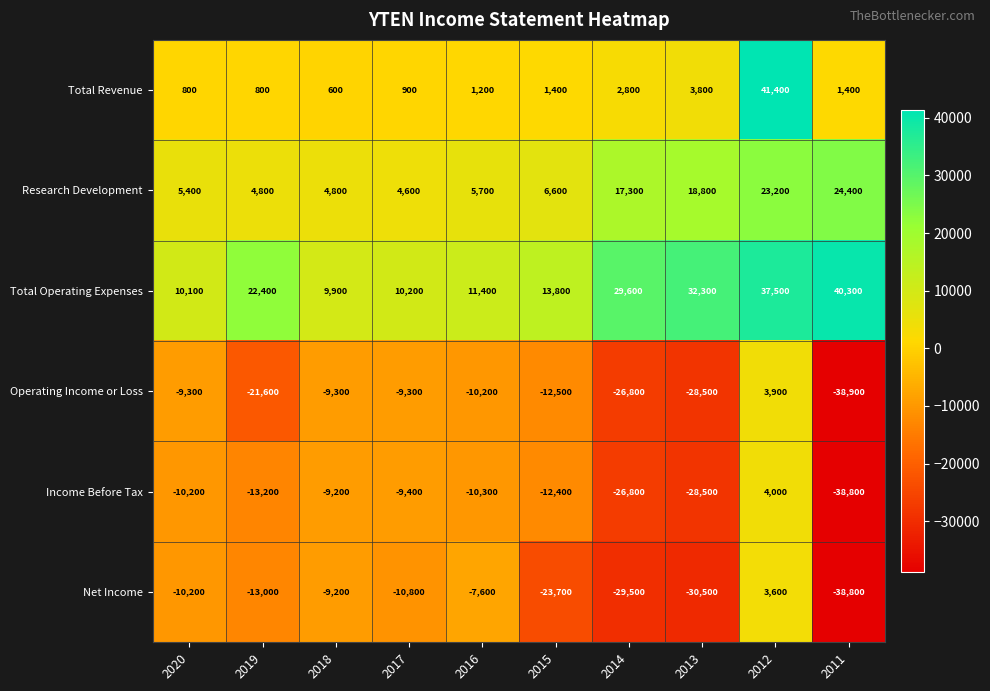

Is it true that Income Before Tax equals -8450 at 2015?

False